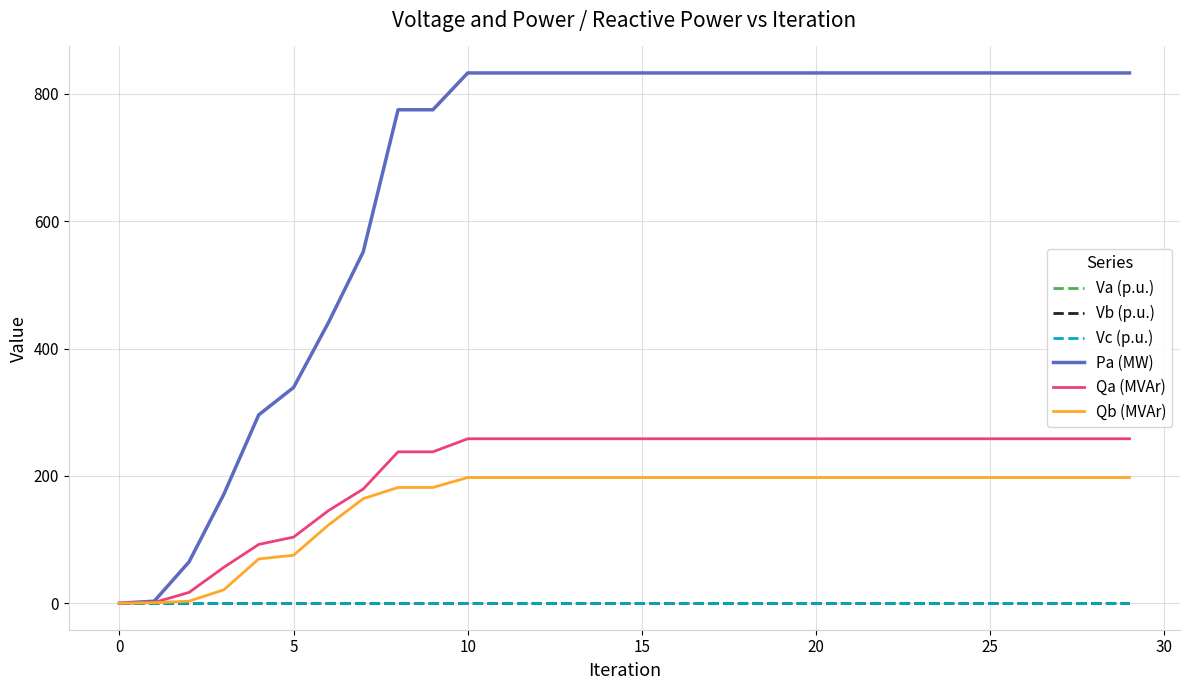

At how many categories does at least one series exceed 17?

28